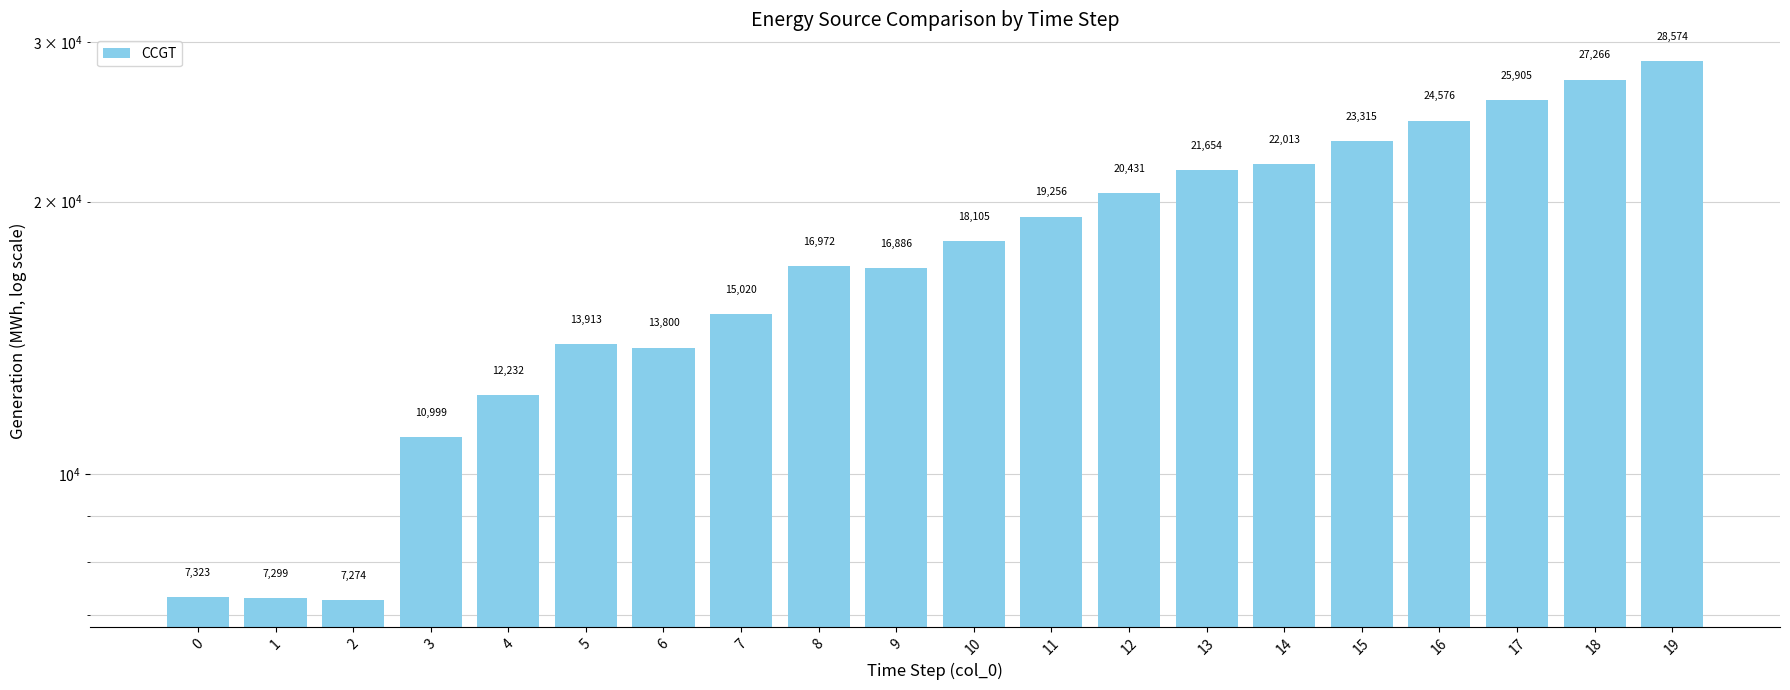

Read the value at 14, to the nearest 50.

22000